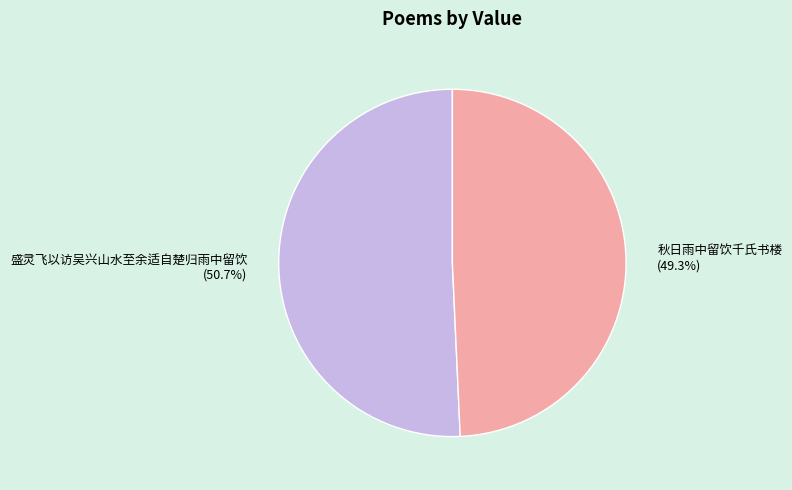

How many slices are in this pie chart?

2